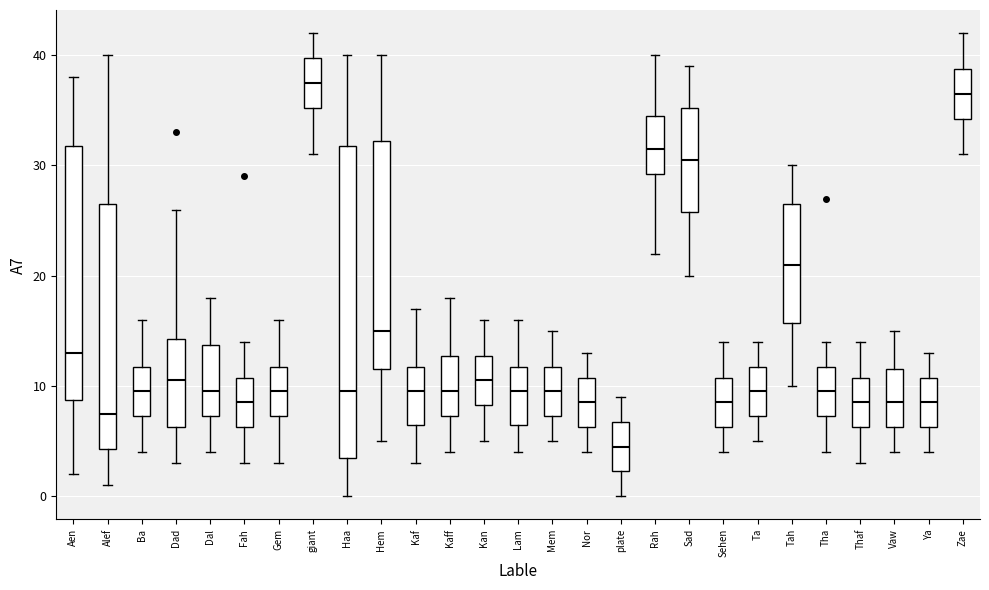

Where does the lower whisker of the box for Zae end on the y-axis? The values are not printed on the chart, so give them approximately, as read against the axis.

31